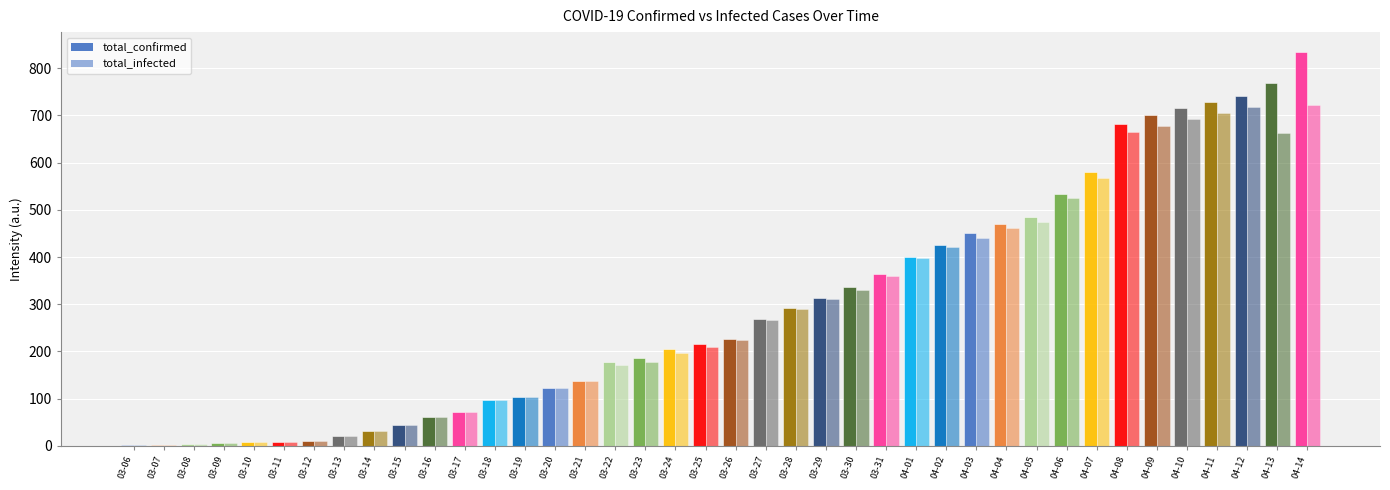

Which series changed the most between 03-16 and 04-13?

total_confirmed